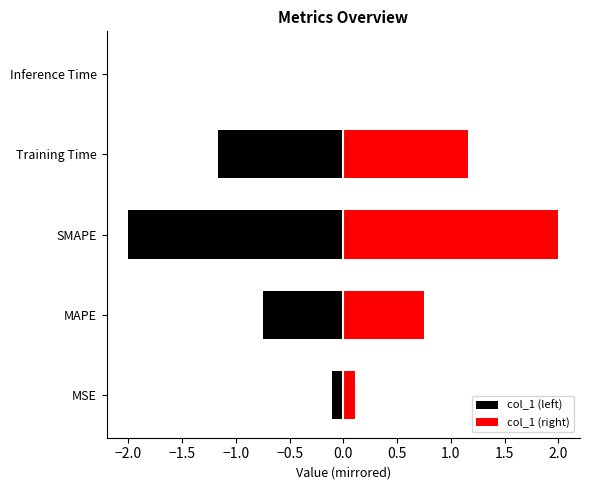

What is the average value of the col_1 (left) series?

-0.8